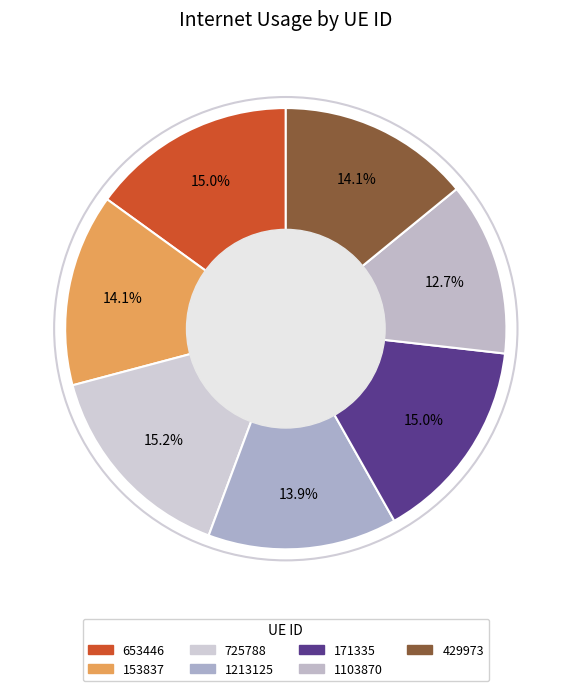

Is the sum of 653446 and 1103870 greater than half?

No